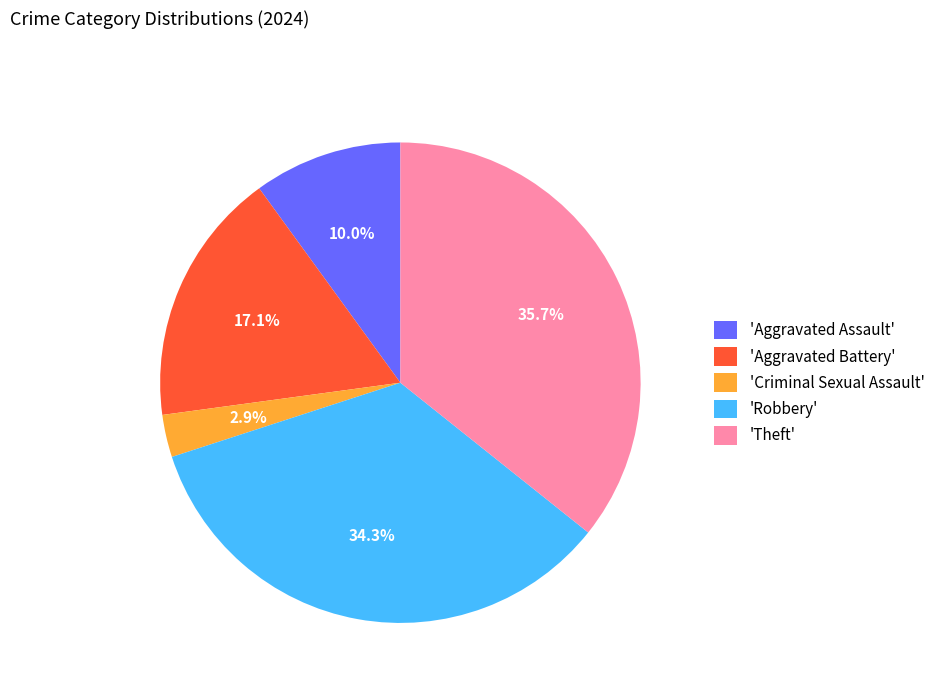

Do 'Robbery' and 'Theft' together represent more than half of the pie?

Yes